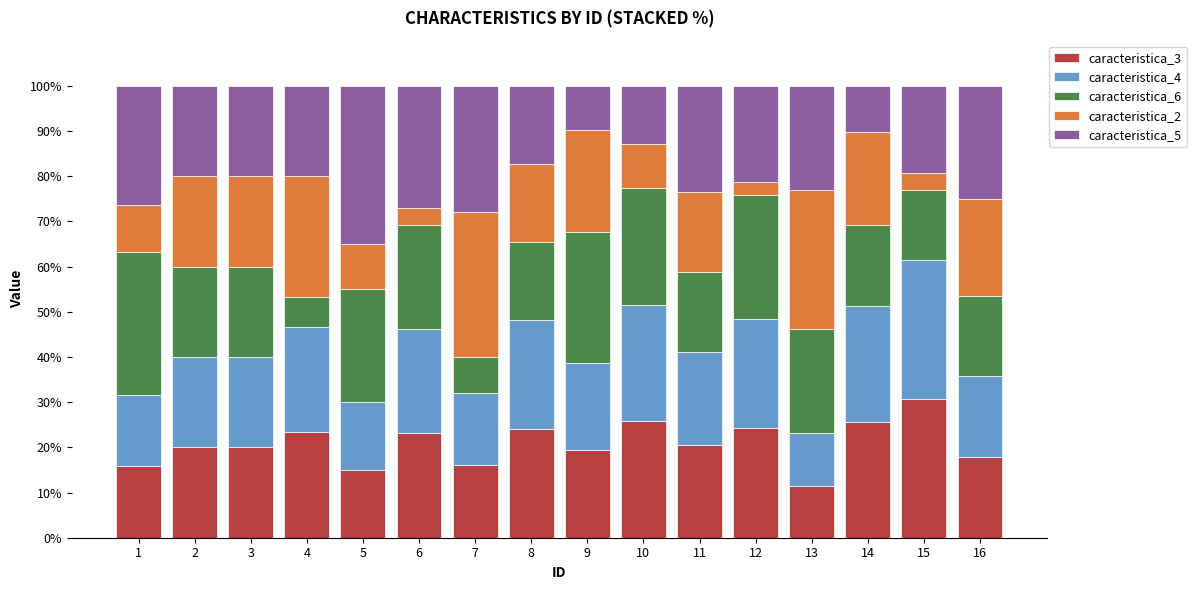

What is the average value of the caracteristica_3 series?

20.8